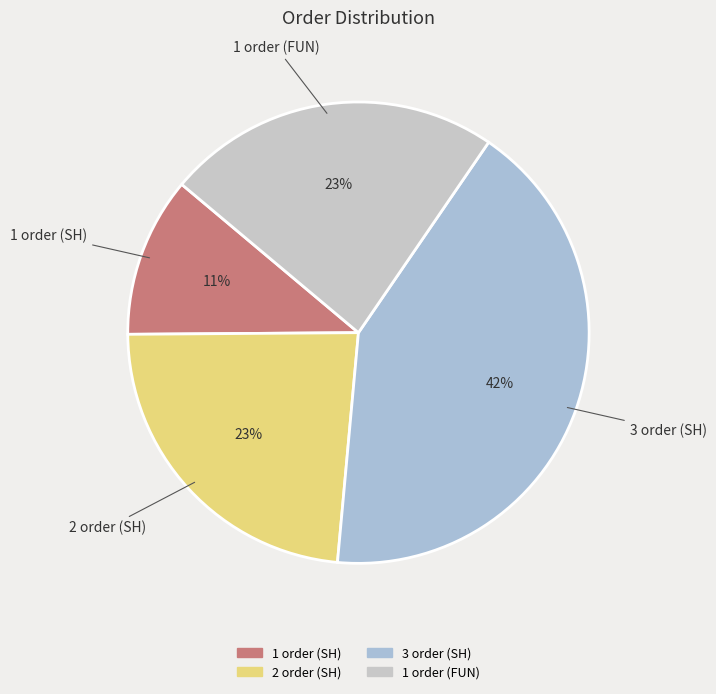

To the nearest percent, what is the average slice percentage?

25%